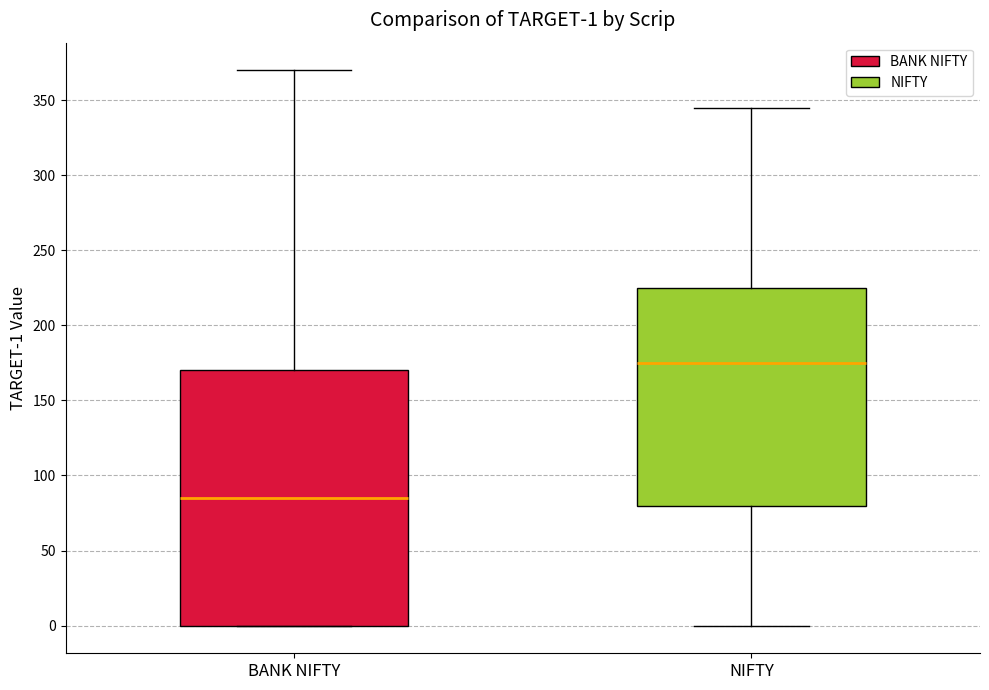

Which box is the tallest, from its lower edge to its upper edge?

BANK NIFTY